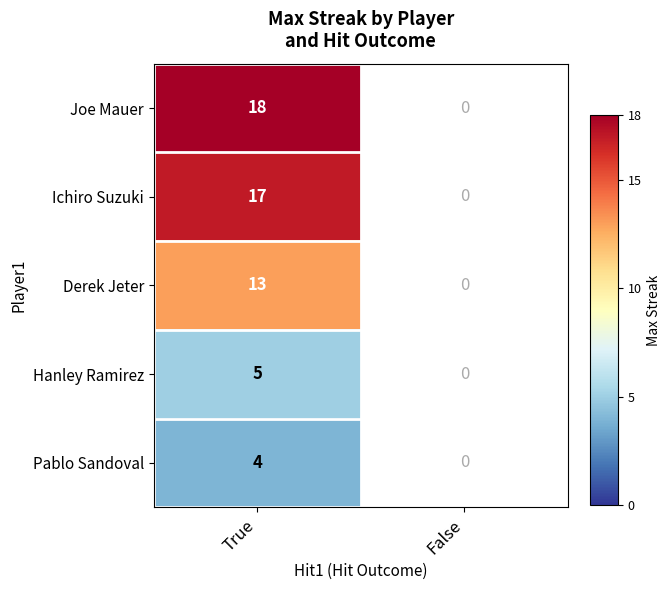

At True, list the series in order from smallest to largest.

Pablo Sandoval, Hanley Ramirez, Derek Jeter, Ichiro Suzuki, Joe Mauer